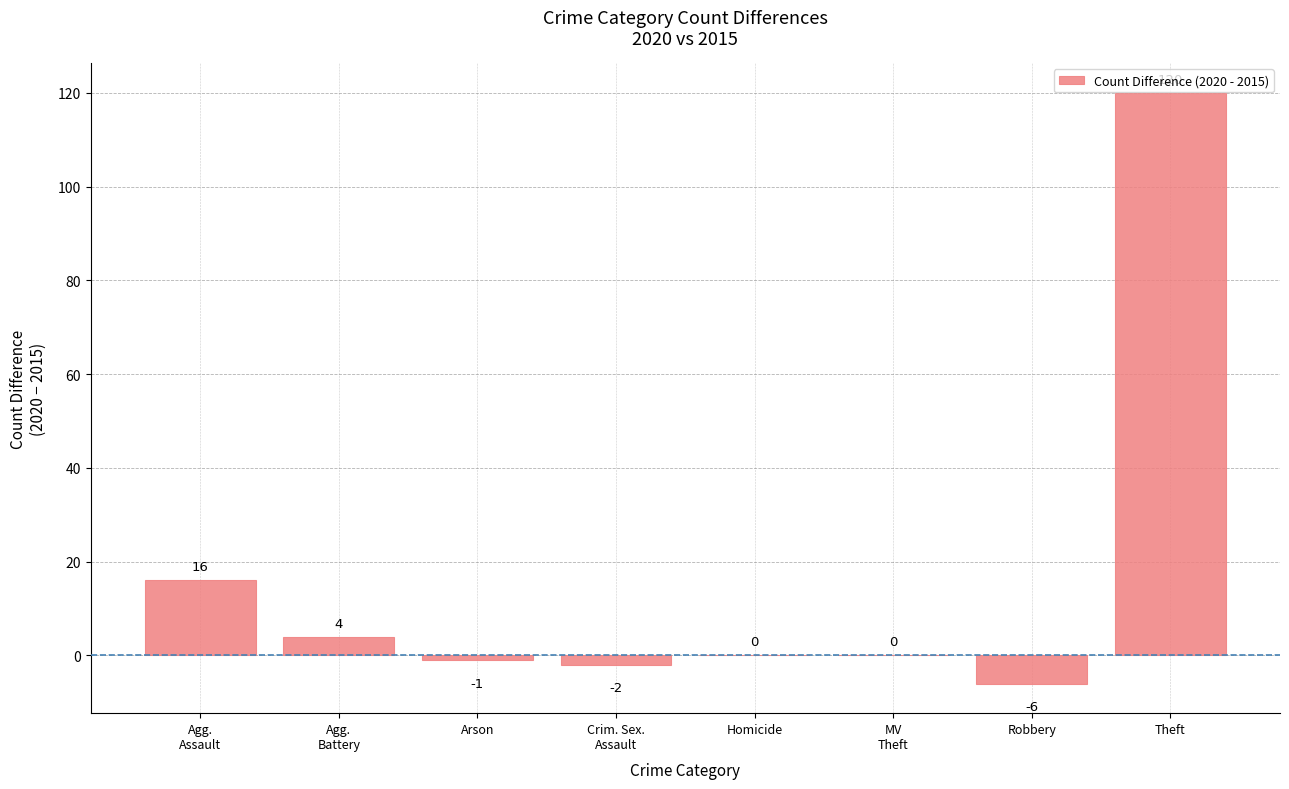

What is the greatest value displayed?

120